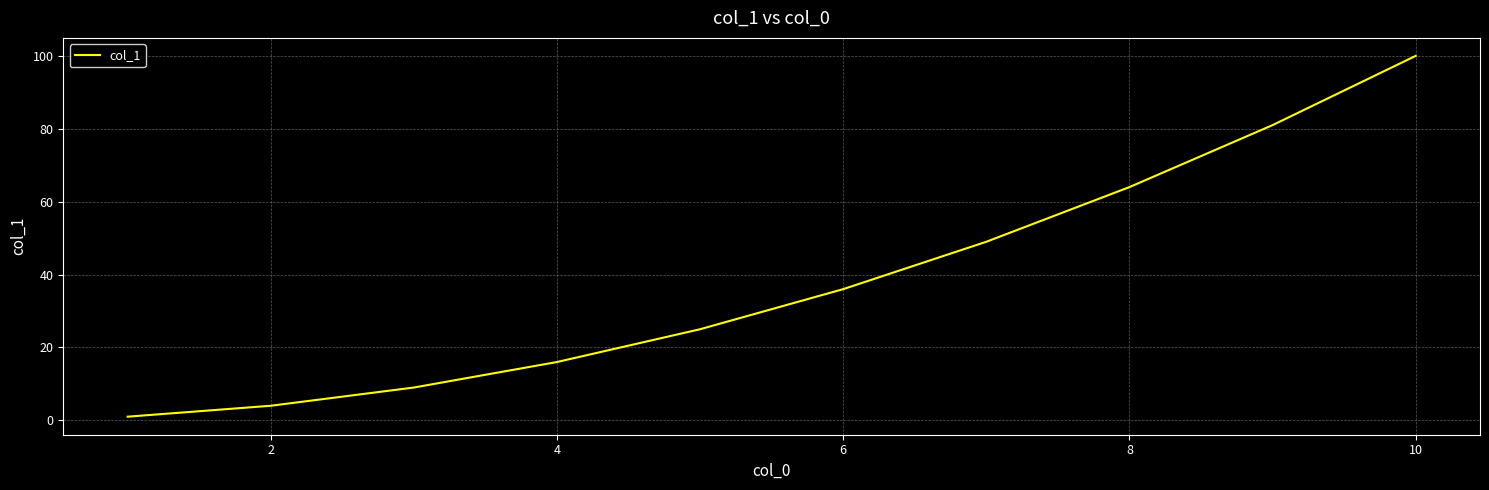

What is the sum of all values?

385